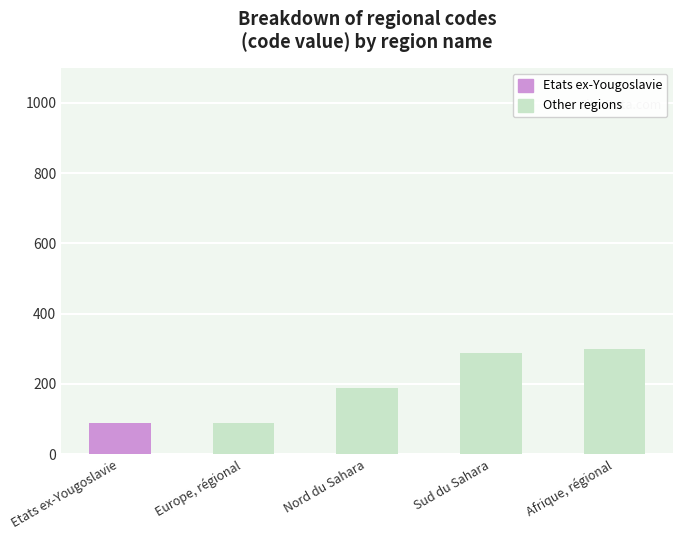

How many data points does each series have?

5